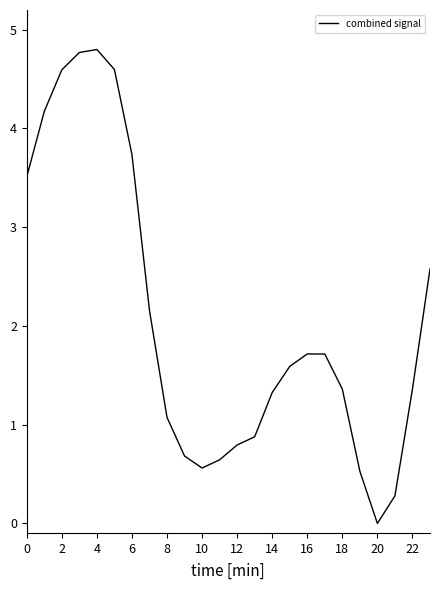

What is the difference between the maximum and minimum values?

4.8